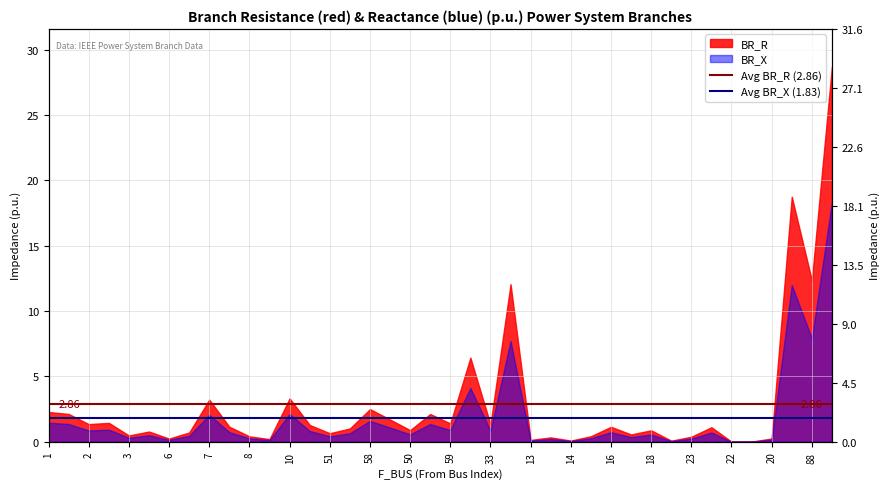

Rank the series at 1 from lowest to highest value.

Avg BR_X (1.83), Avg BR_R (2.86)